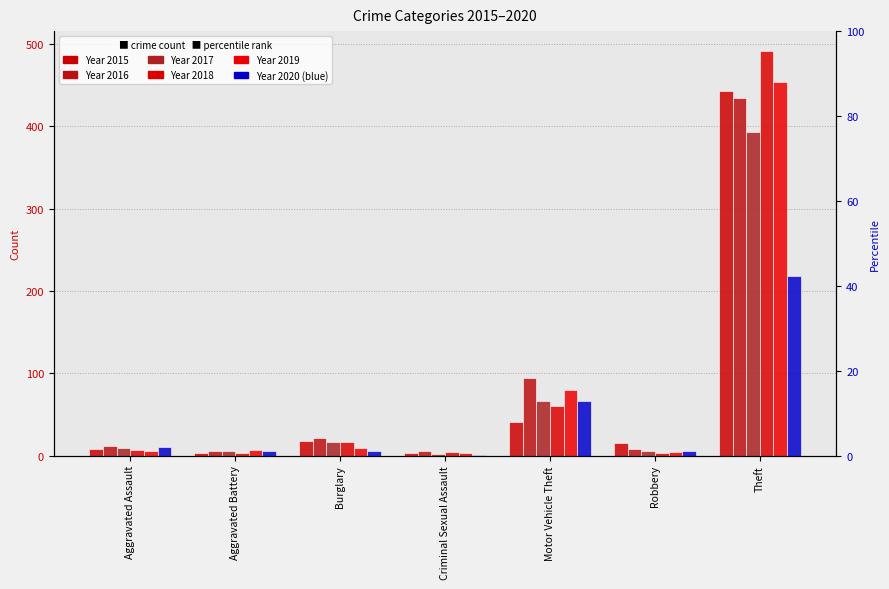

What is the label of the 4th bar from the right?

Criminal Sexual Assault